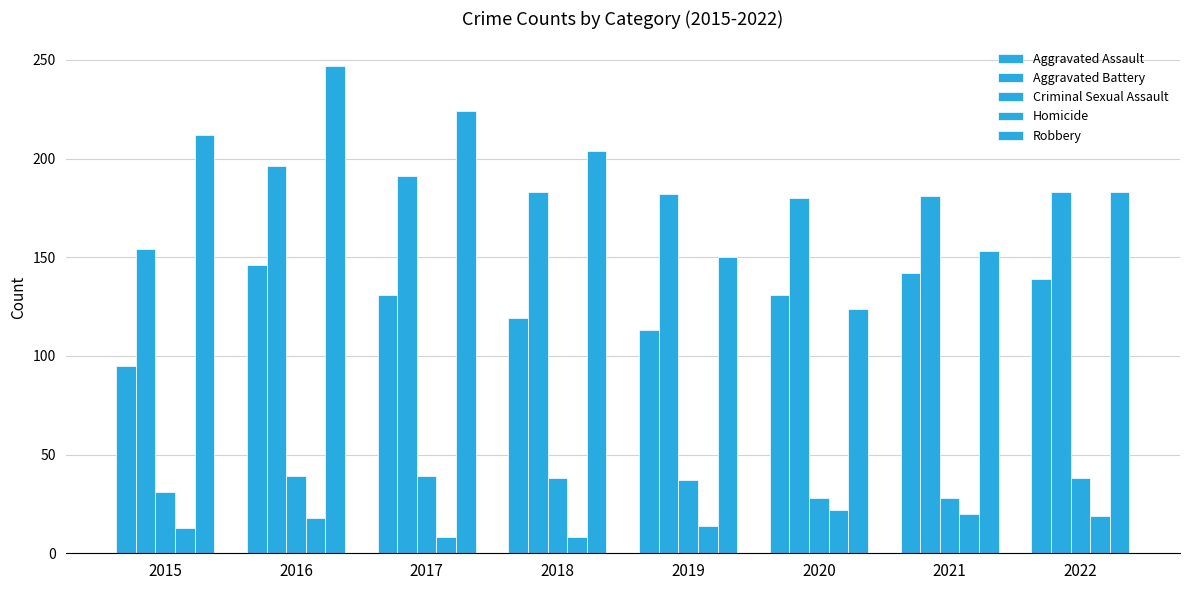

What is the lowest value of the Aggravated Battery series?

154